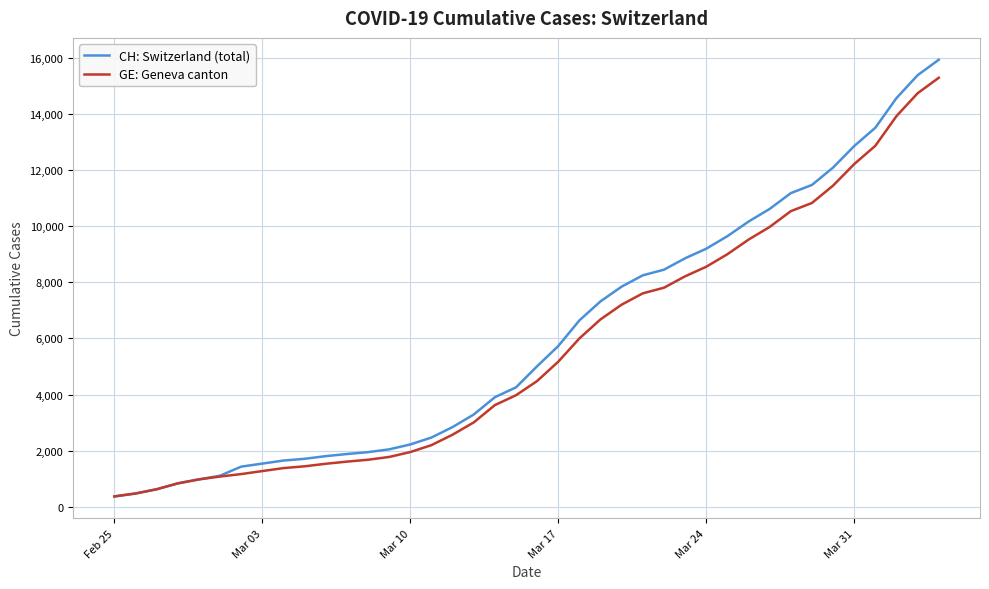

What is the minimum value for GE: Geneva canton?

375